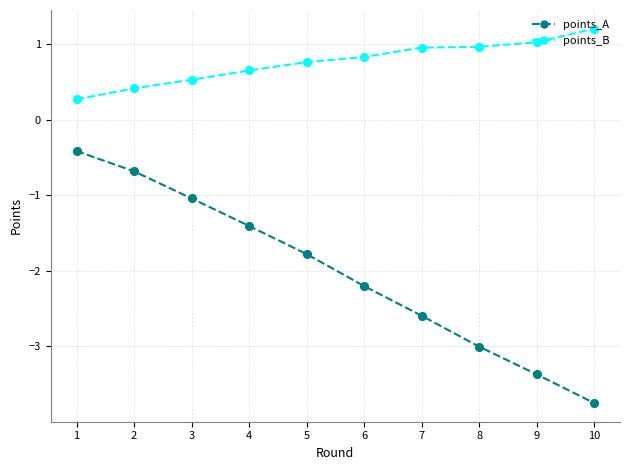

Which series changed the most between 3 and 10?

points_A